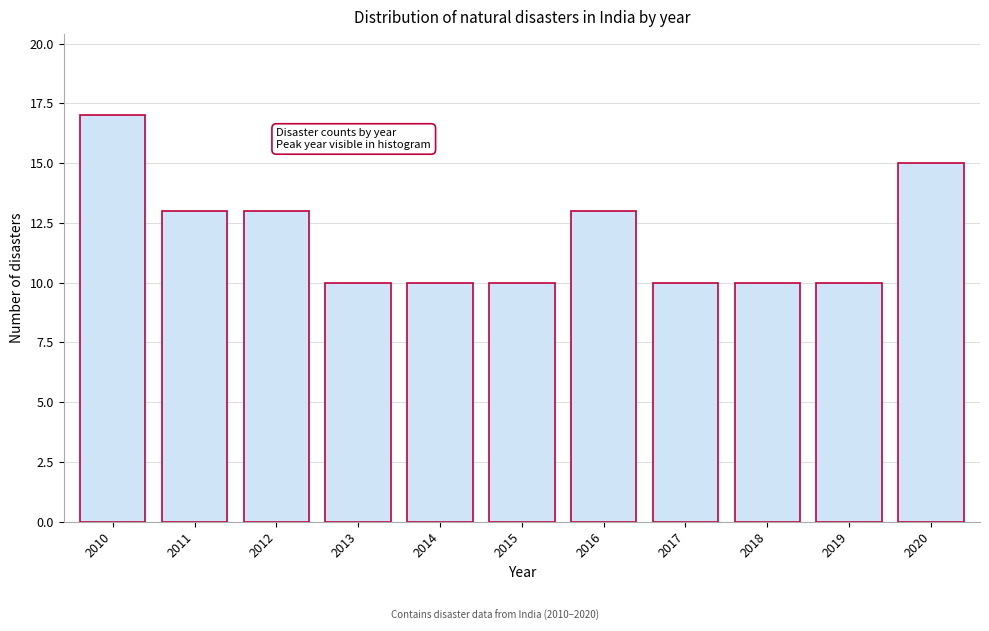

Reading left to right, list all the values displayed in this chart.

2010=17	2011=13	2012=13	2013=10	2014=10	2015=10	2016=13	2017=10	2018=10	2019=10	2020=15